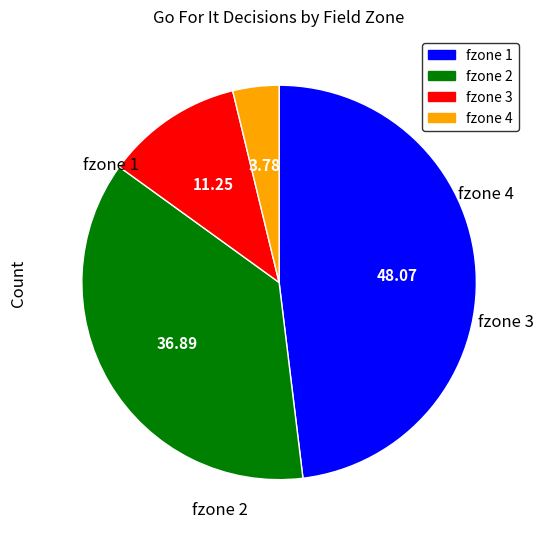

The fzone 4 slice represents 16% of the pie. True or false?

False